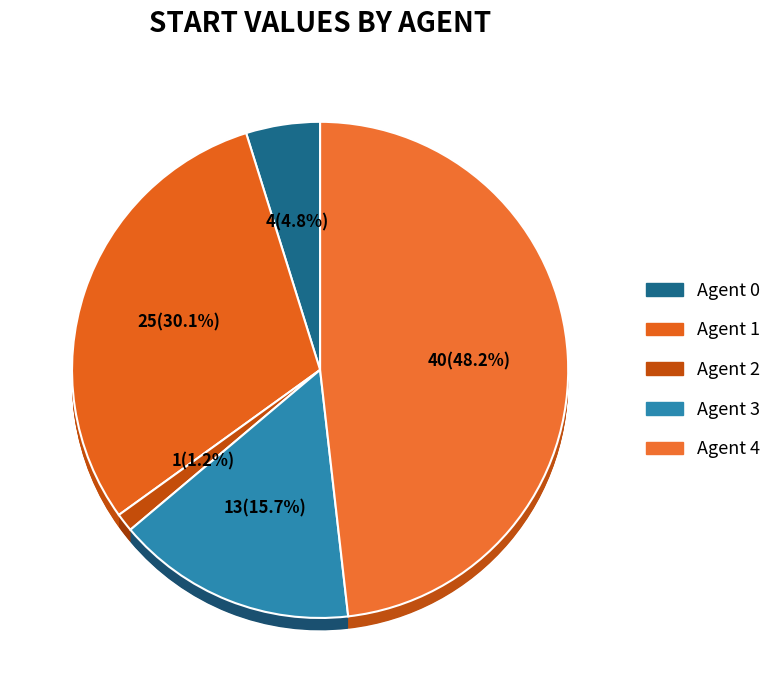

Count the number of slices in the pie.

5